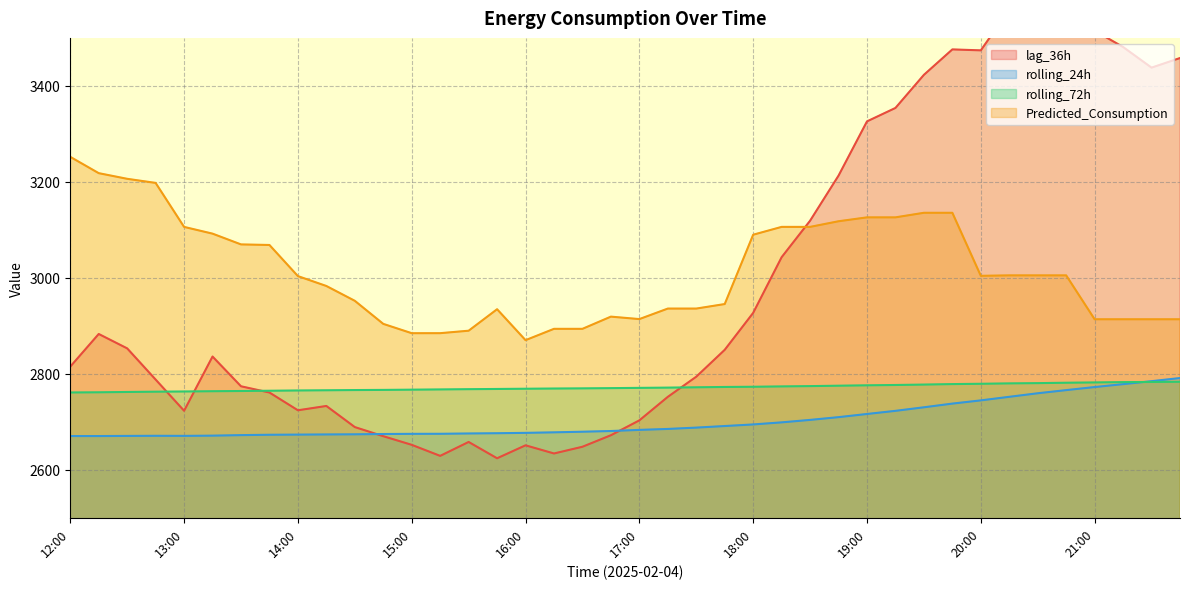

What is the sum of the rolling_24h values at 18:30 and 21:00?

5476.4